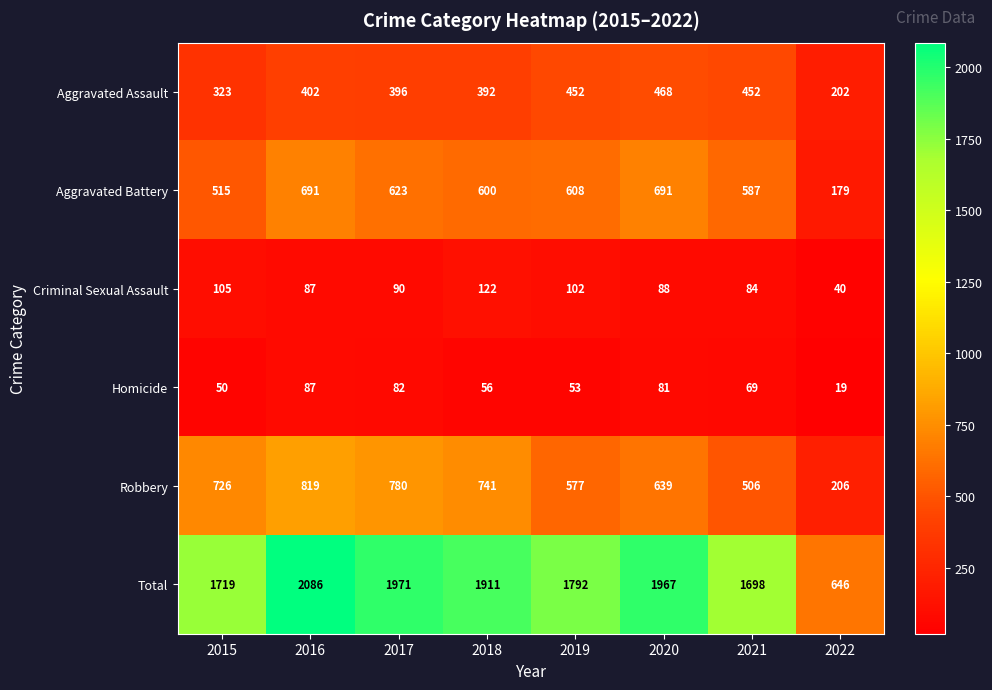

At how many categories does at least one series exceed 181?

8